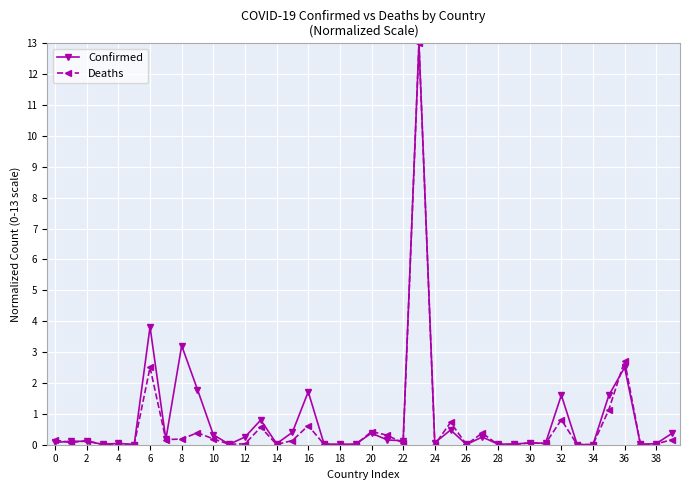

Which series has the widest spread of values?

Deaths